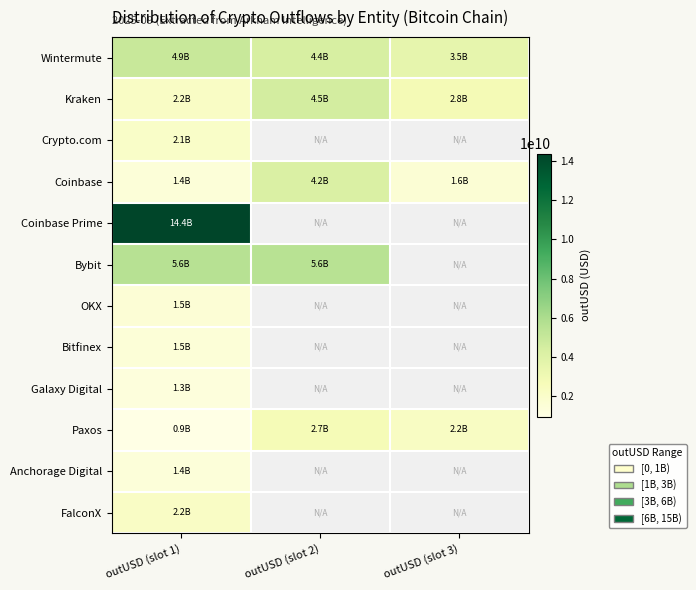

At which label does FalconX reach its minimum?

outUSD (slot 1)